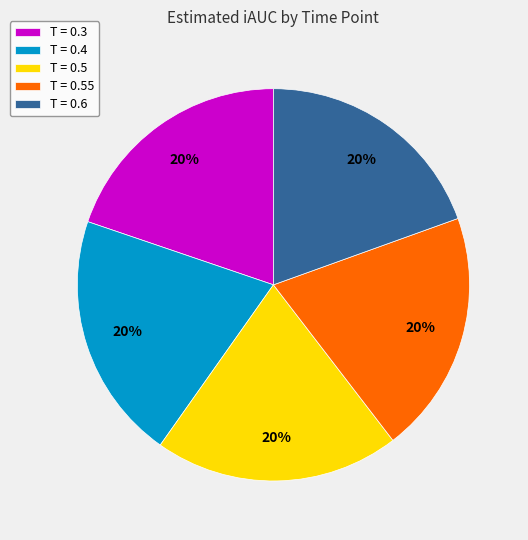

To the nearest percent, what is the combined percentage of T = 0.6 and T = 0.4?

40%